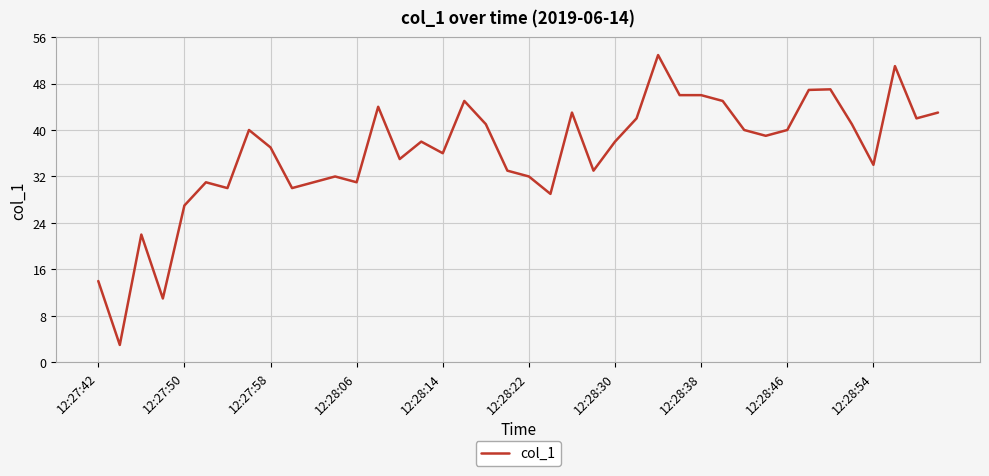

What is the smallest value displayed?

3.0